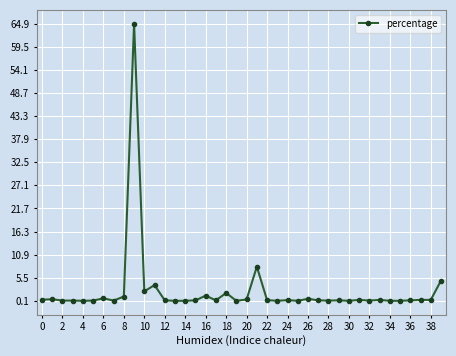

What is the maximum value shown in the chart?

64.9